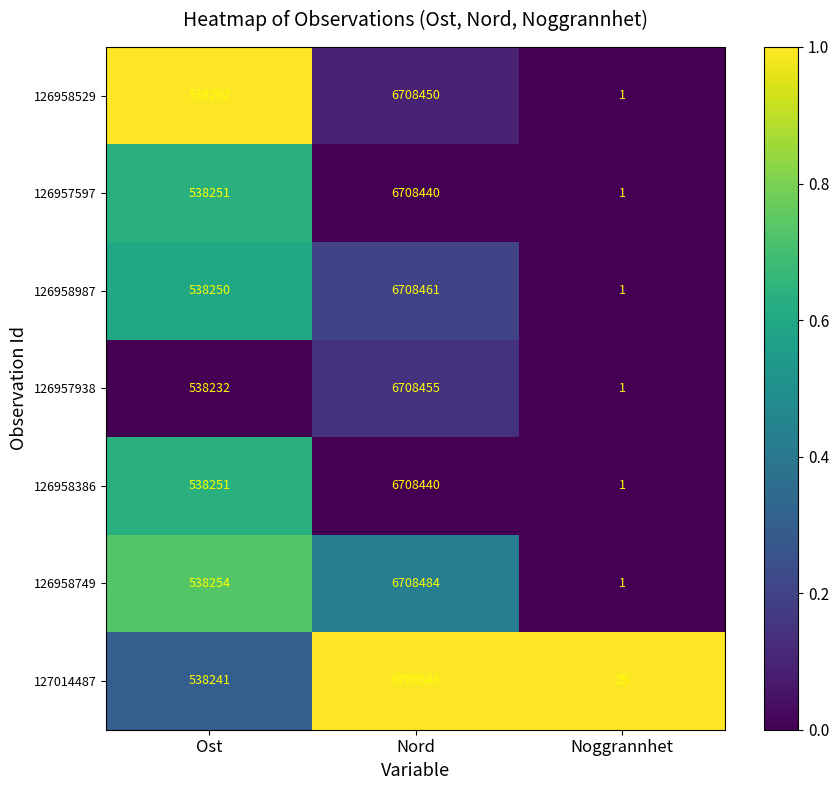

Reading left to right, extract all data points from this chart.

126958529: Ost=538262	Nord=6708450	Noggrannhet=1
126957597: Ost=538251	Nord=6708440	Noggrannhet=1
126958987: Ost=538250	Nord=6708461	Noggrannhet=1
126957938: Ost=538232	Nord=6708455	Noggrannhet=1
126958386: Ost=538251	Nord=6708440	Noggrannhet=1
126958749: Ost=538254	Nord=6708484	Noggrannhet=1
127014487: Ost=538241	Nord=6708543	Noggrannhet=25